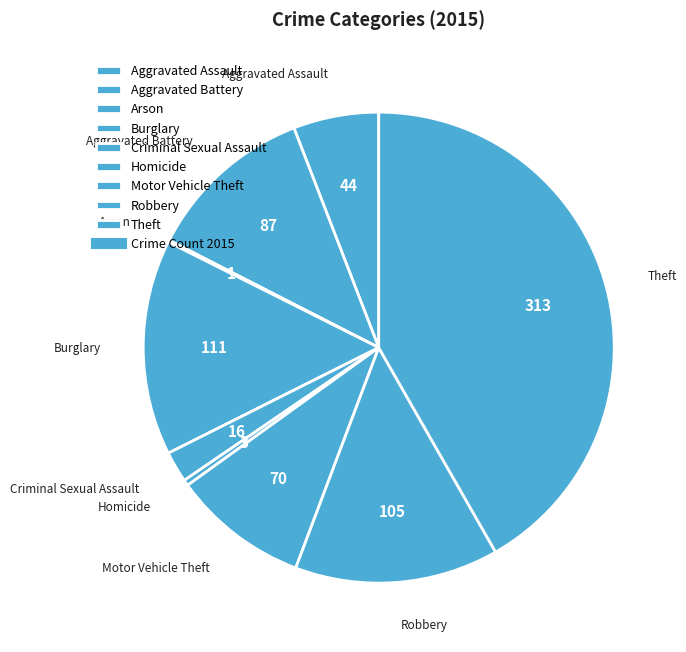

Approximately how many times larger is the value at Aggravated Battery compared to Robbery?

0.8